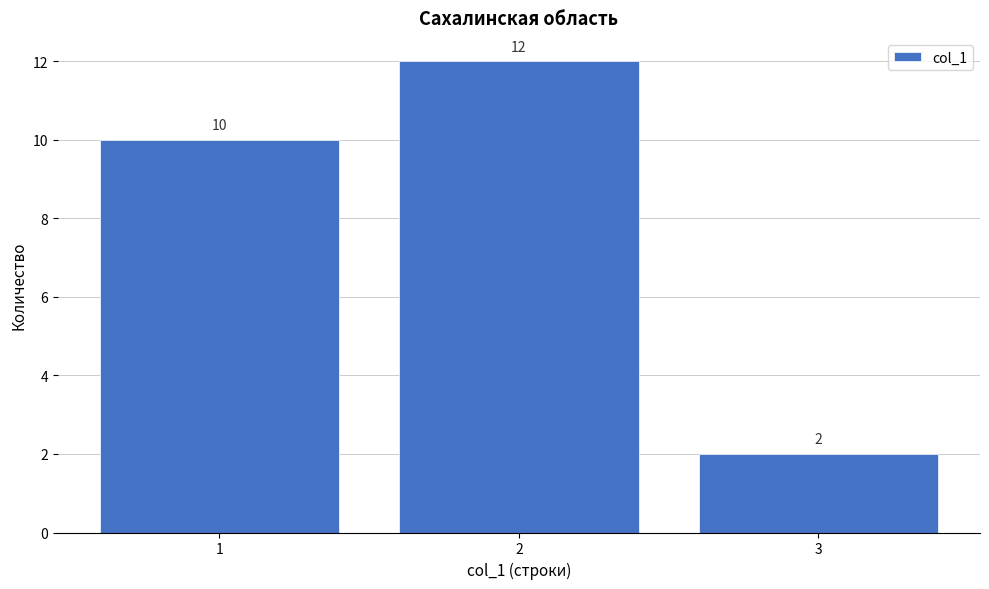

What is the height of the bar covering 0.5 to 1.5 on the x-axis?

10